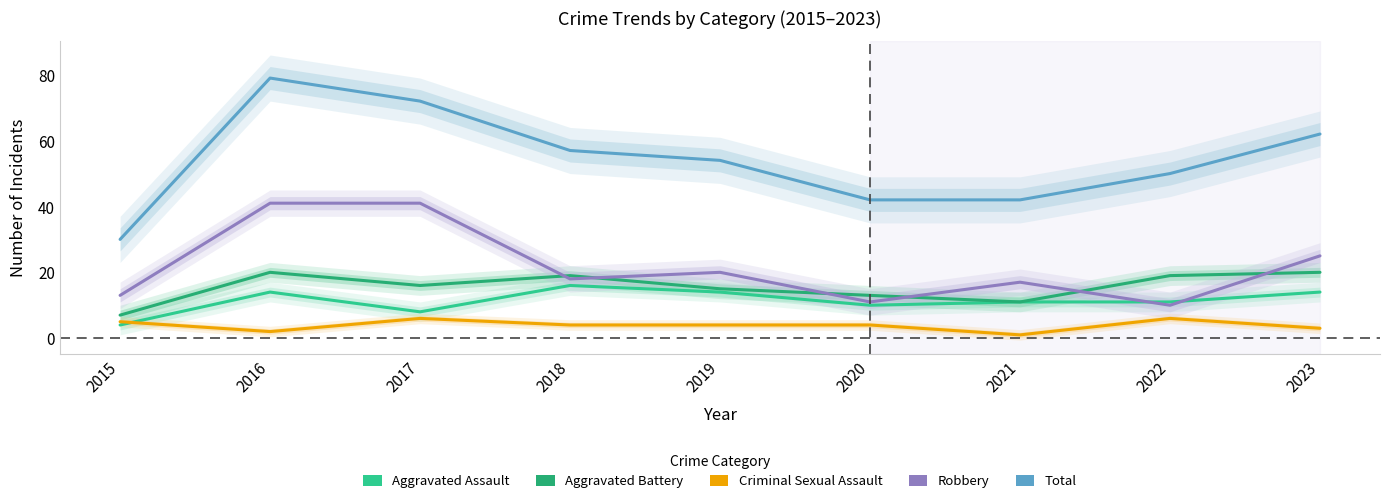

How many lines are shown in the chart?

5